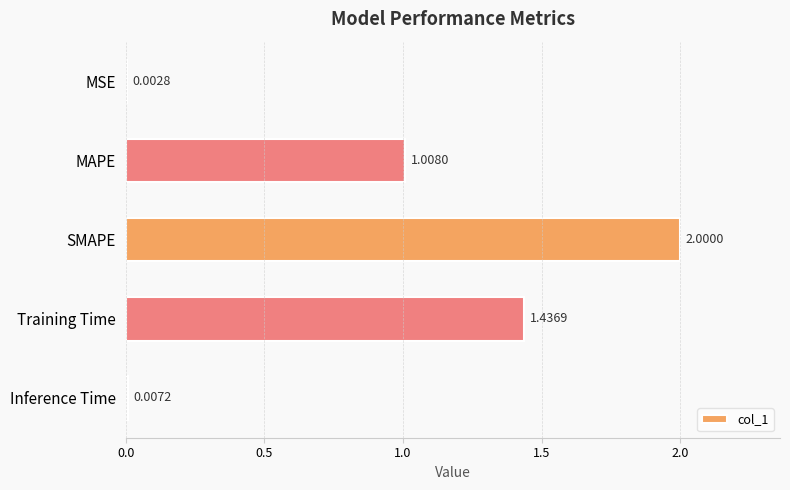

Which label corresponds to the largest value in the chart?

SMAPE